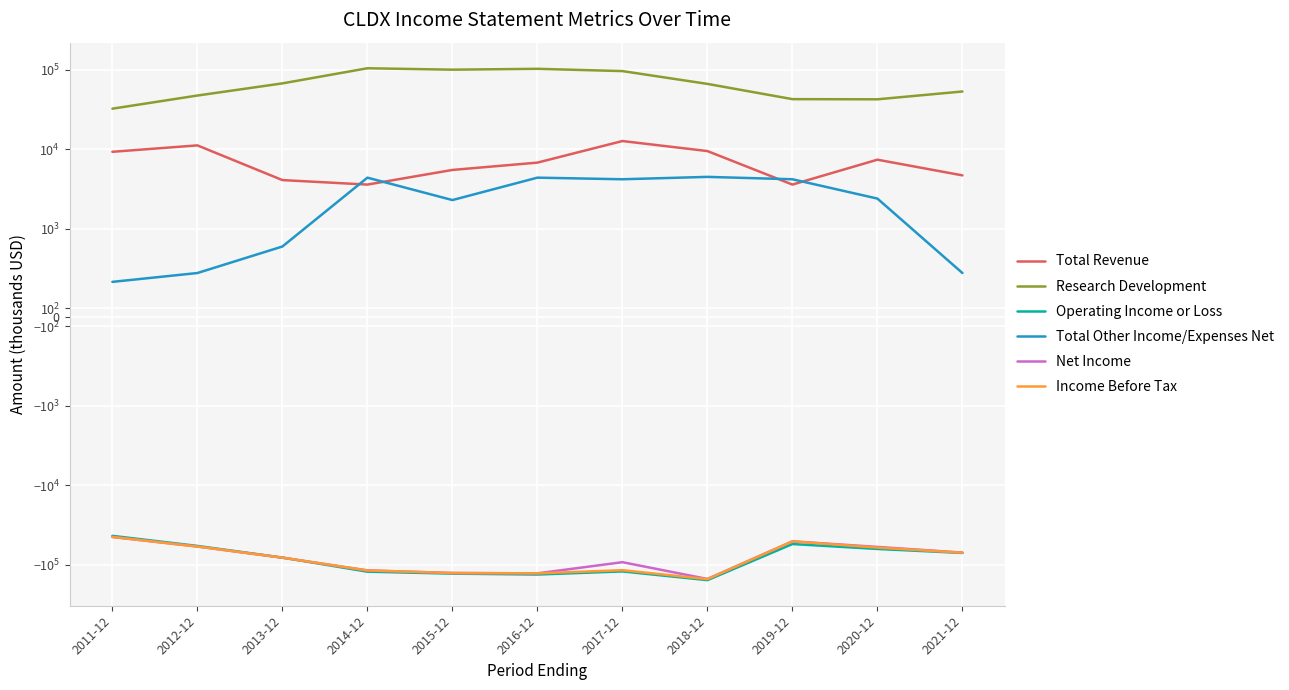

Reading left to right, extract all data points from this chart.

Total Revenue: 9300	11200	4100	3600	5500	6800	12700	9500	3600	7400	4700
Research Development: 32400	47400	67400	104400	100200	102700	96200	66400	42700	42500	53300
Operating Income or Loss: -43400	-58100	-81400	-122400	-129500	-132900	-121500	-156400	-55000	-63400	-71200
Total Other Income/Expenses Net: 400	500	800	4400	2300	4400	4200	4500	4200	2400	500
Net Income: -44800	-59100	-81600	-118100	-127200	-128500	-93000	-151200	-50900	-59800	-70500
Income Before Tax: -44800	-59100	-81600	-118100	-127200	-128500	-117300	-151900	-50900	-60900	-70700